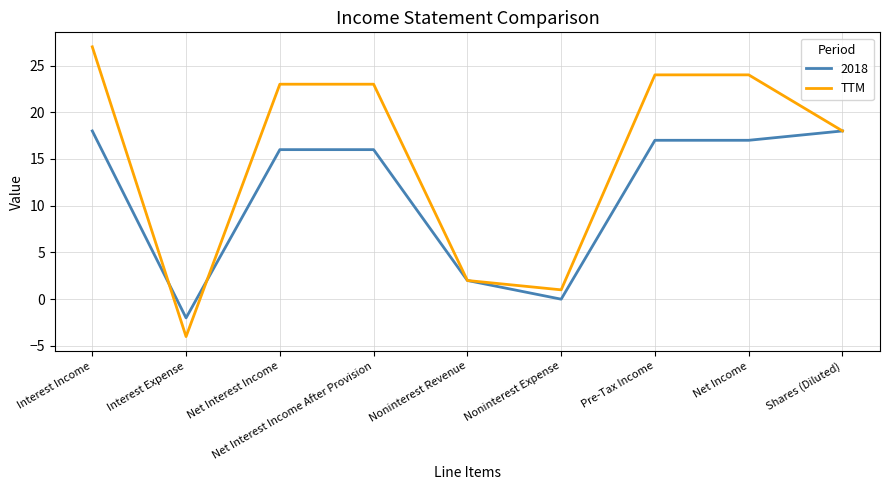

List the series in order of their overall mean, lowest first.

2018, TTM